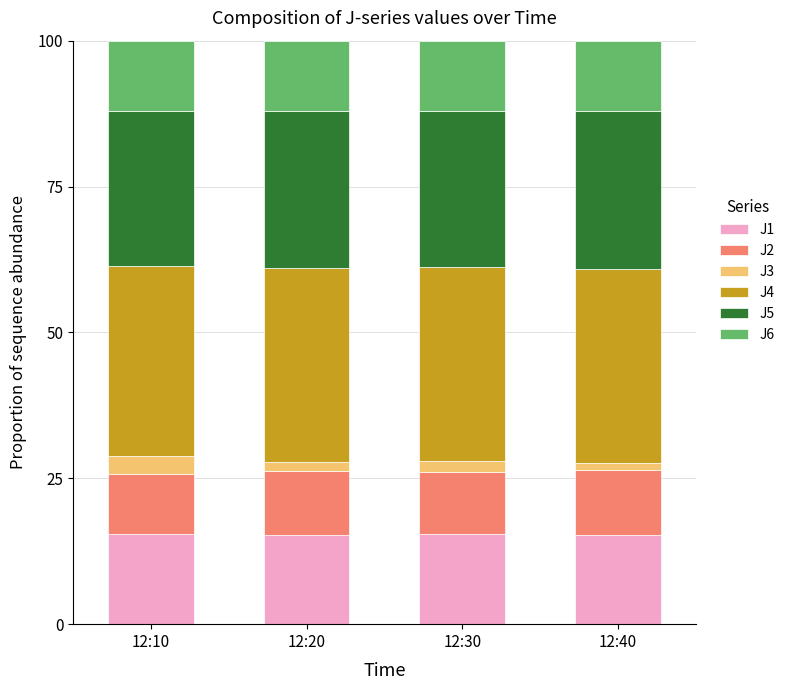

Is it true that J1 equals 15.3 at 12:40?

True